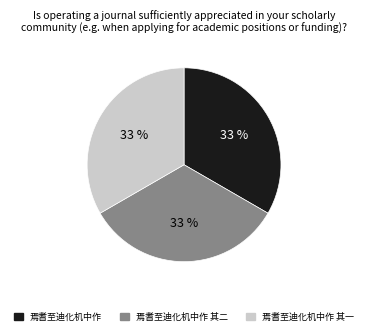

To the nearest percent, what portion does 焉耆至迪化机中作 其一 represent?

33%